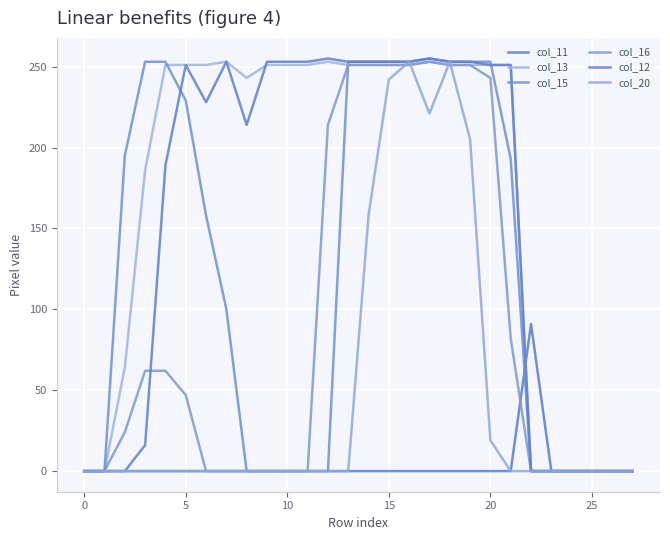

List the series in order of their peak value, highest first.

col_15, col_12, col_13, col_16, col_20, col_11